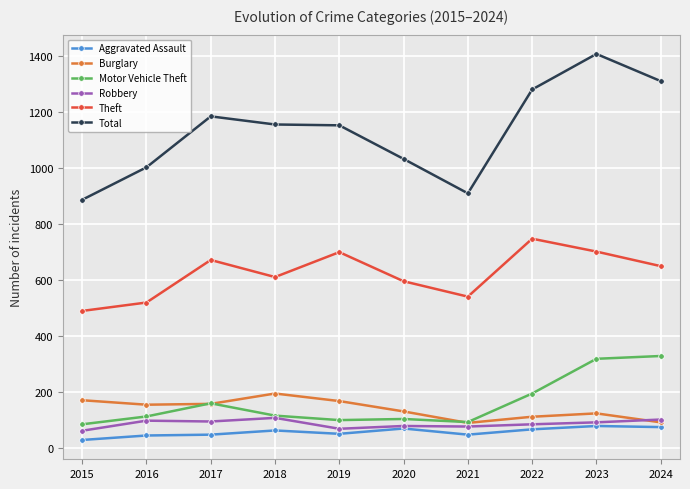

How many lines are shown in the chart?

6